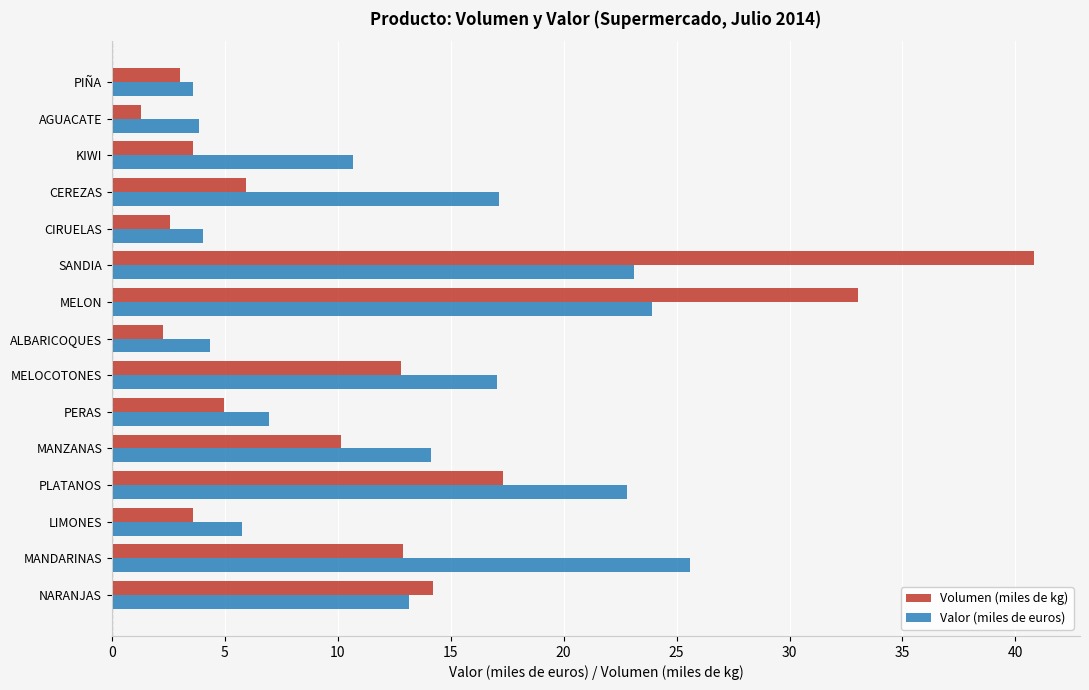

Which series has the largest total across all categories?

Valor (miles de euros)